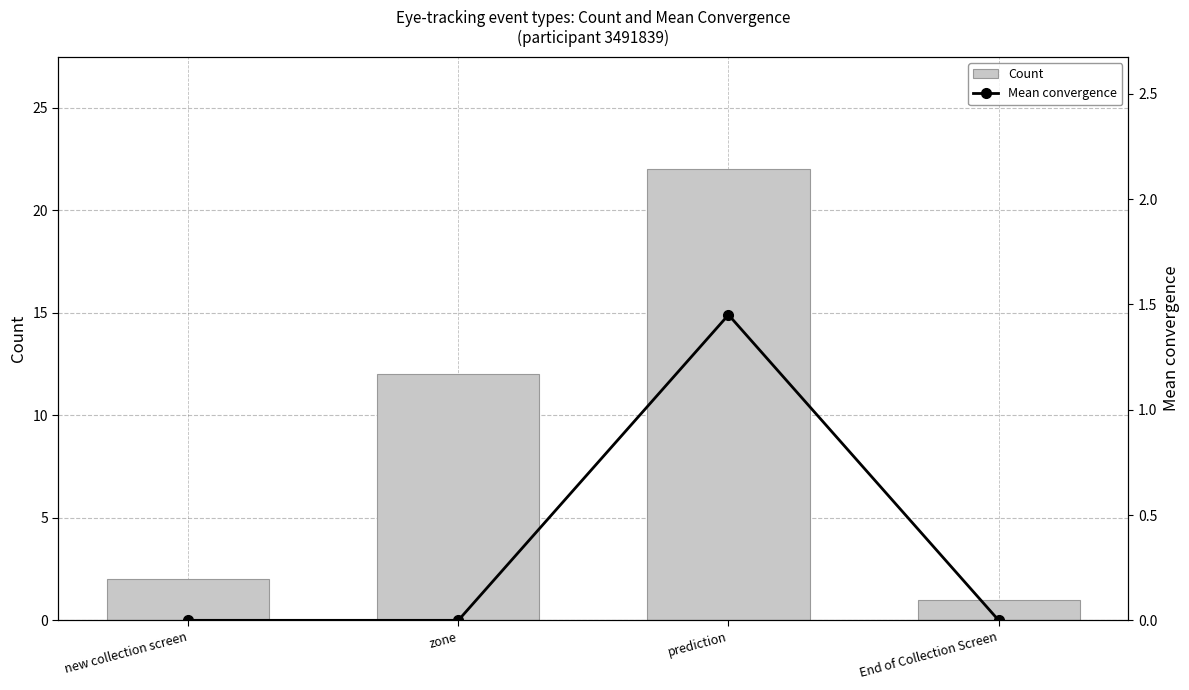

Does the chart contain any negative values?

No